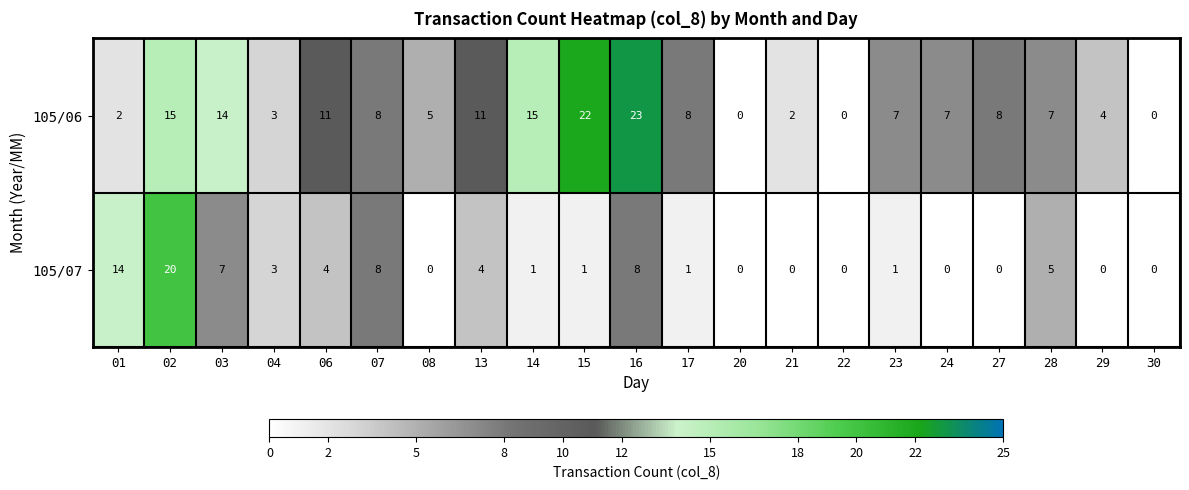

List the series in order of their overall mean, highest first.

105/06, 105/07